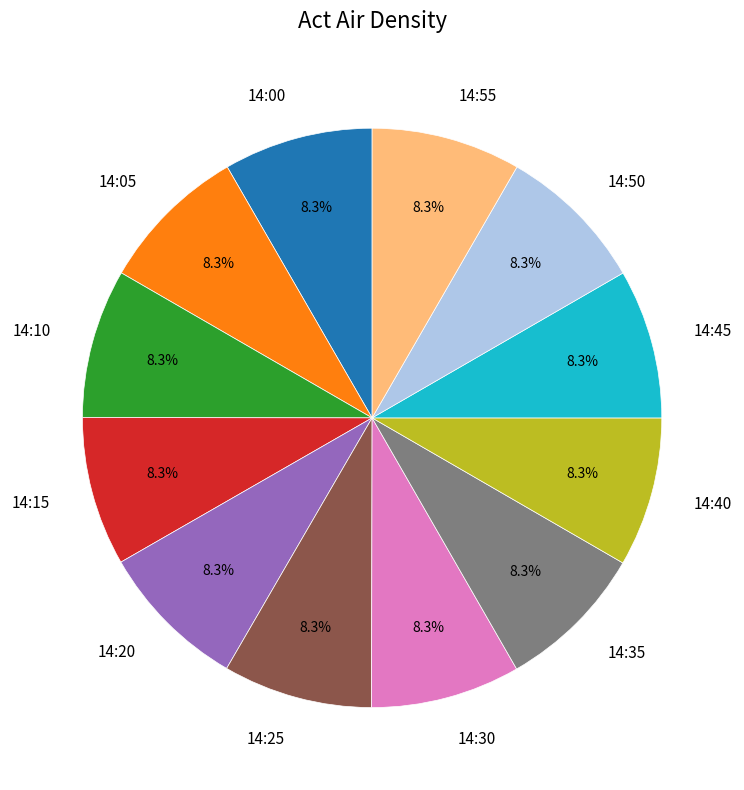

To the nearest percent, what portion does 14:40 represent?

8%